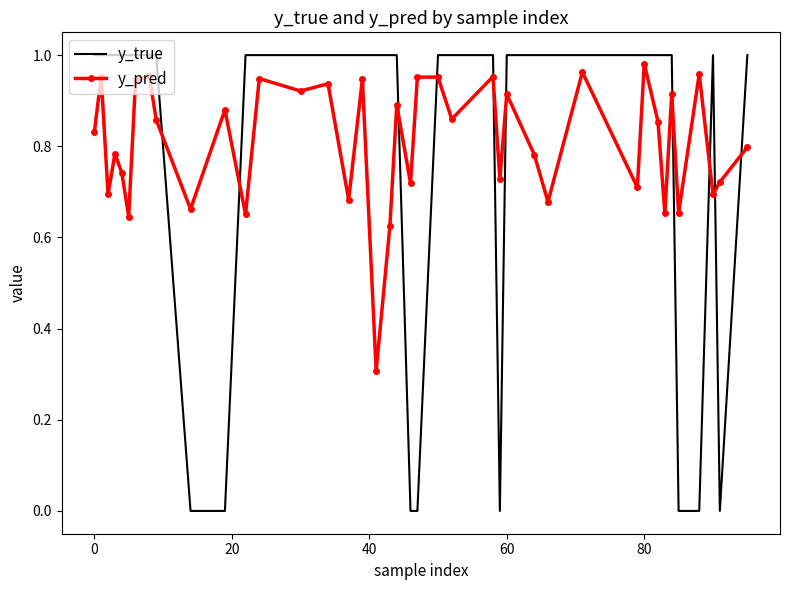

Which series has the largest range (max minus min)?

y_true